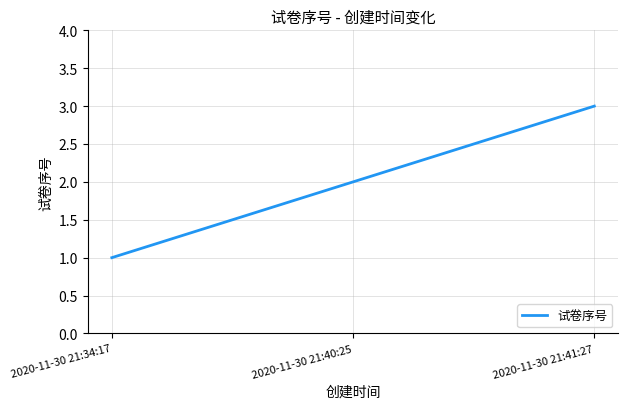

What is the average value?

2